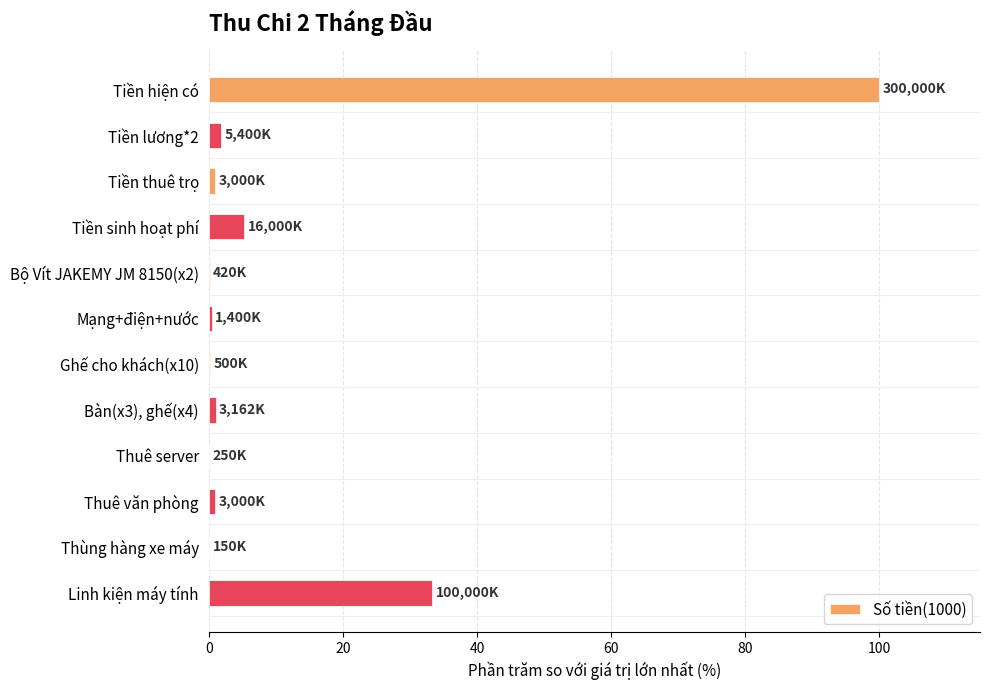

What is the sum of all values?

144.4